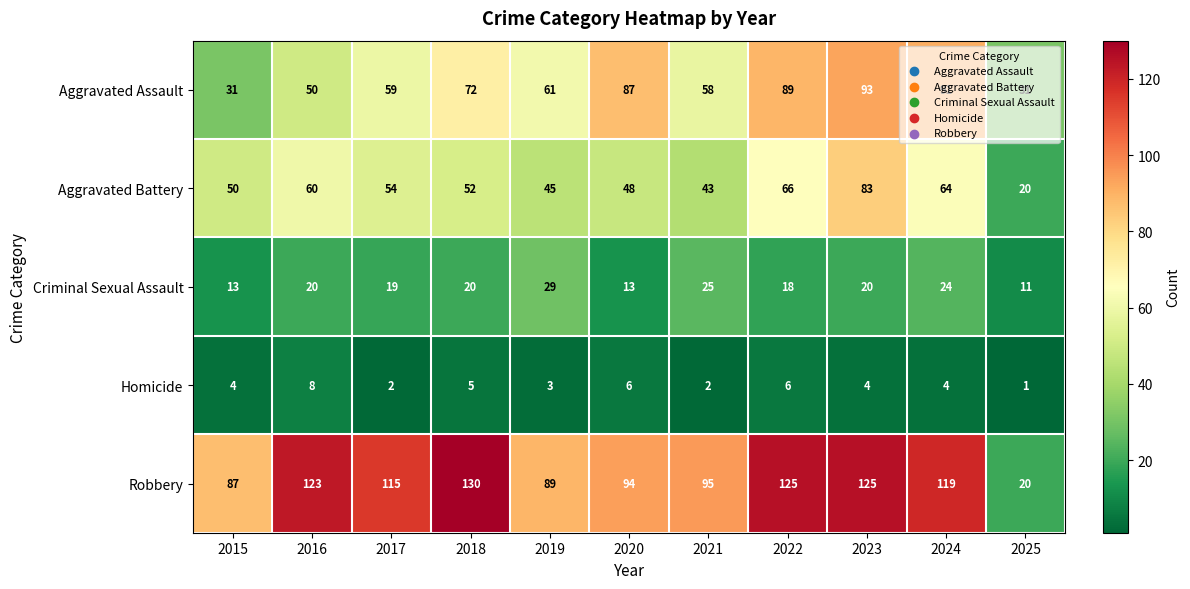

True or false: Homicide has a value of 4 at 2015.

True